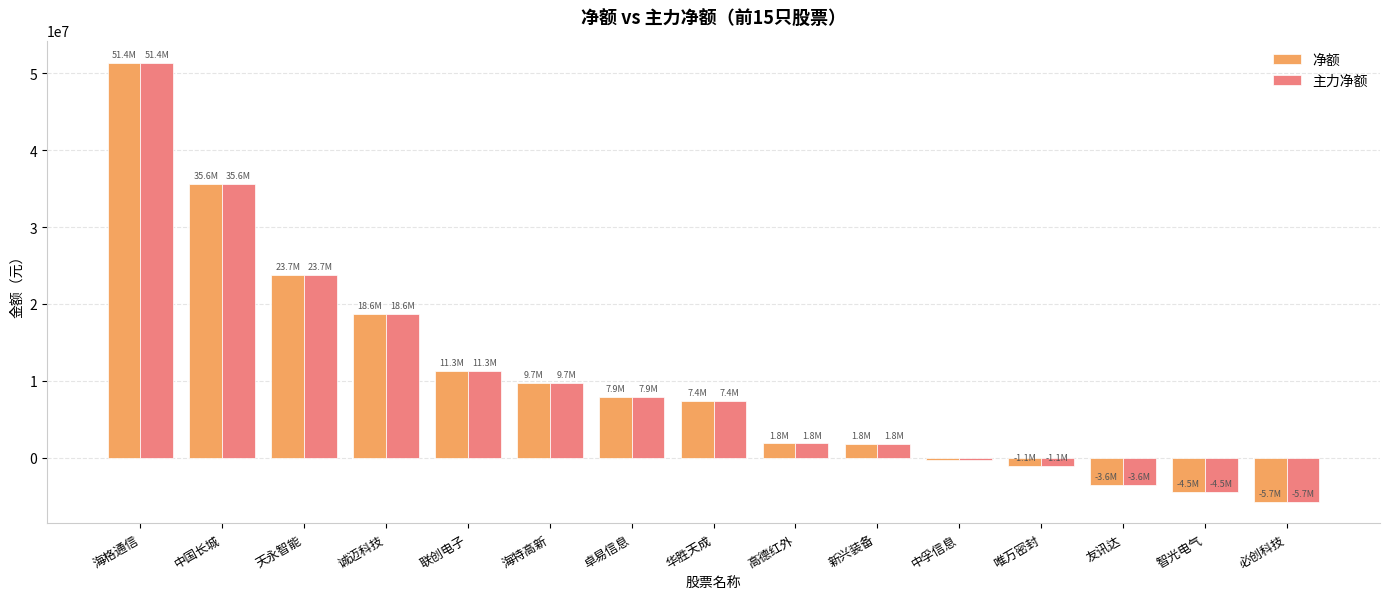

Count the number of data series in this chart.

2